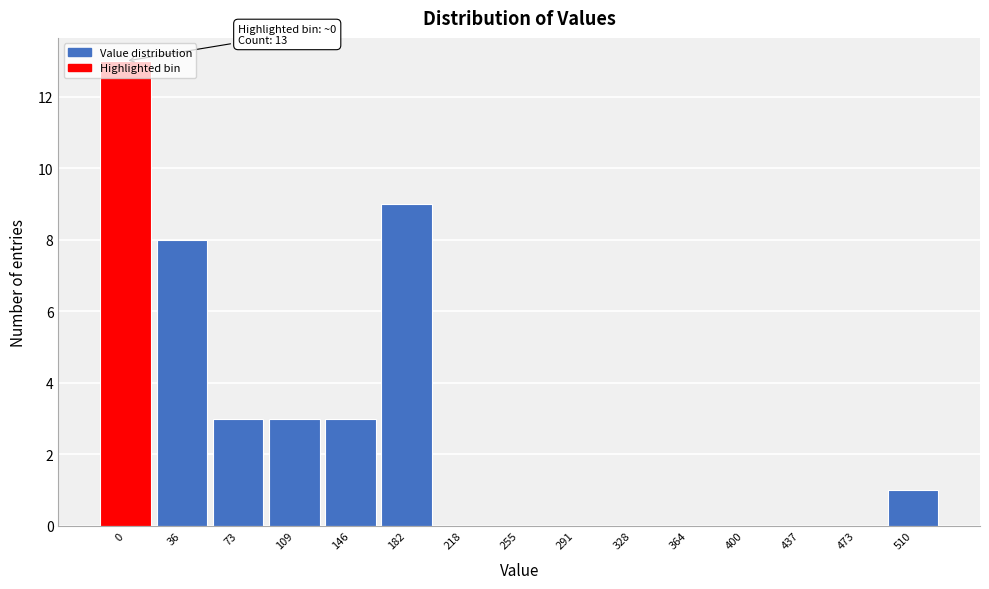

What is the change in value from 36 to 218?

-8